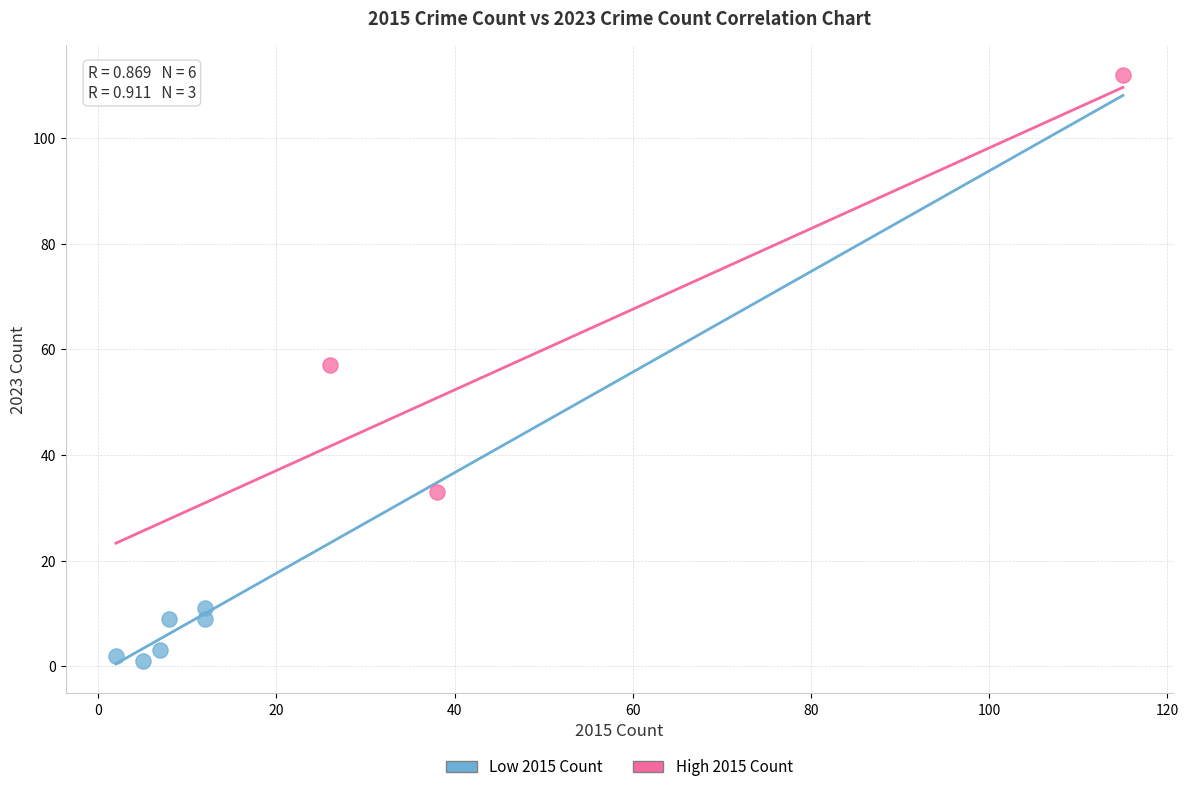

Which series has the largest Y range (max minus min)?

High 2015 Count